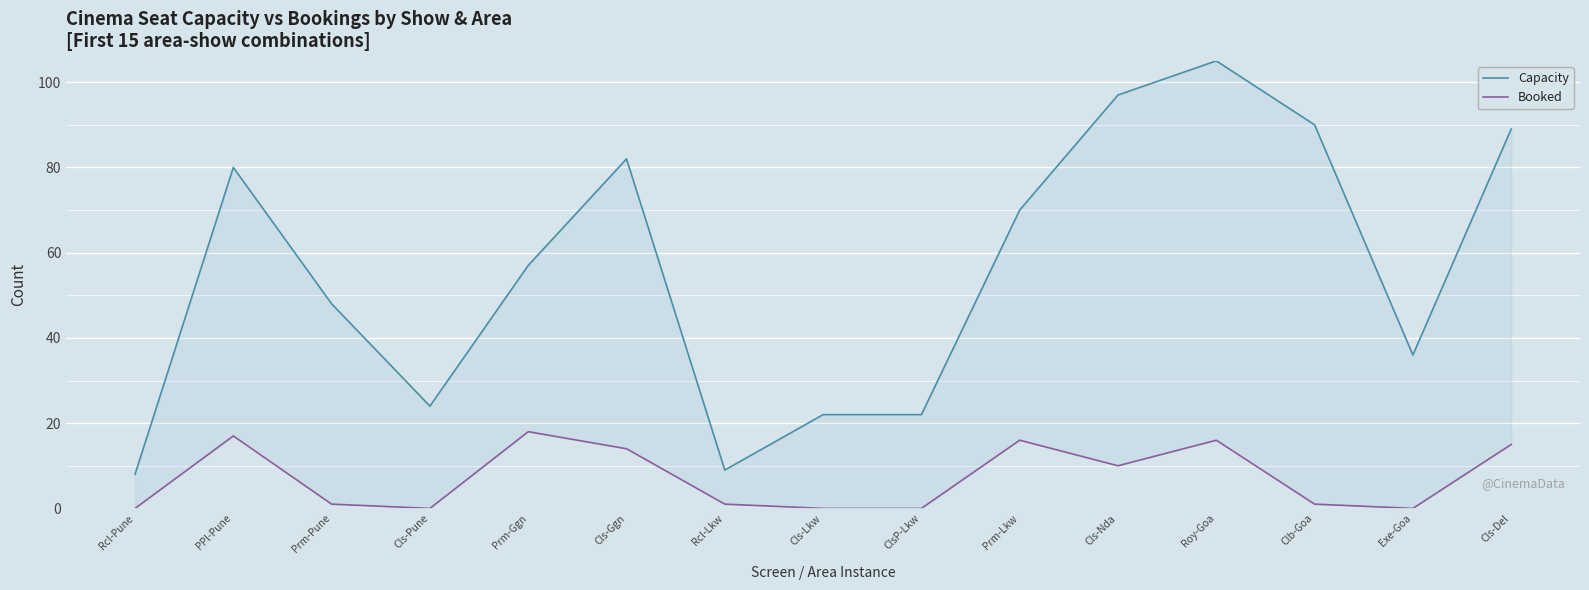

Reading left to right, list all the values displayed in this chart.

Capacity: Rcl-Pune=8	PPl-Pune=80	Prm-Pune=48	Cls-Pune=24	Prm-Ggn=57	Cls-Ggn=82	Rcl-Lkw=9	Cls-Lkw=22	ClsP-Lkw=22	Prm-Lkw=70	Cls-Nda=97	Roy-Goa=105	Clb-Goa=90	Exe-Goa=36	Cls-Del=89
Booked: Rcl-Pune=0	PPl-Pune=17	Prm-Pune=1	Cls-Pune=0	Prm-Ggn=18	Cls-Ggn=14	Rcl-Lkw=1	Cls-Lkw=0	ClsP-Lkw=0	Prm-Lkw=16	Cls-Nda=10	Roy-Goa=16	Clb-Goa=1	Exe-Goa=0	Cls-Del=15